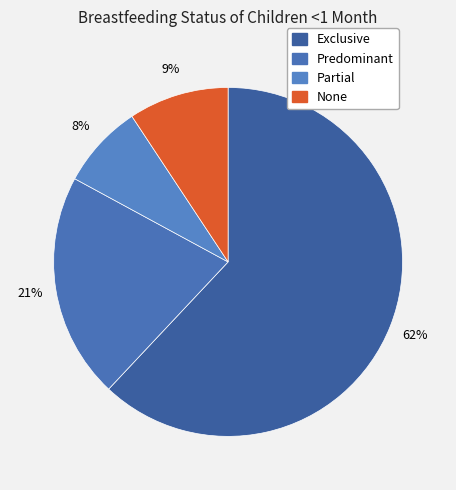

Does Predominant represent more than half of the total?

No